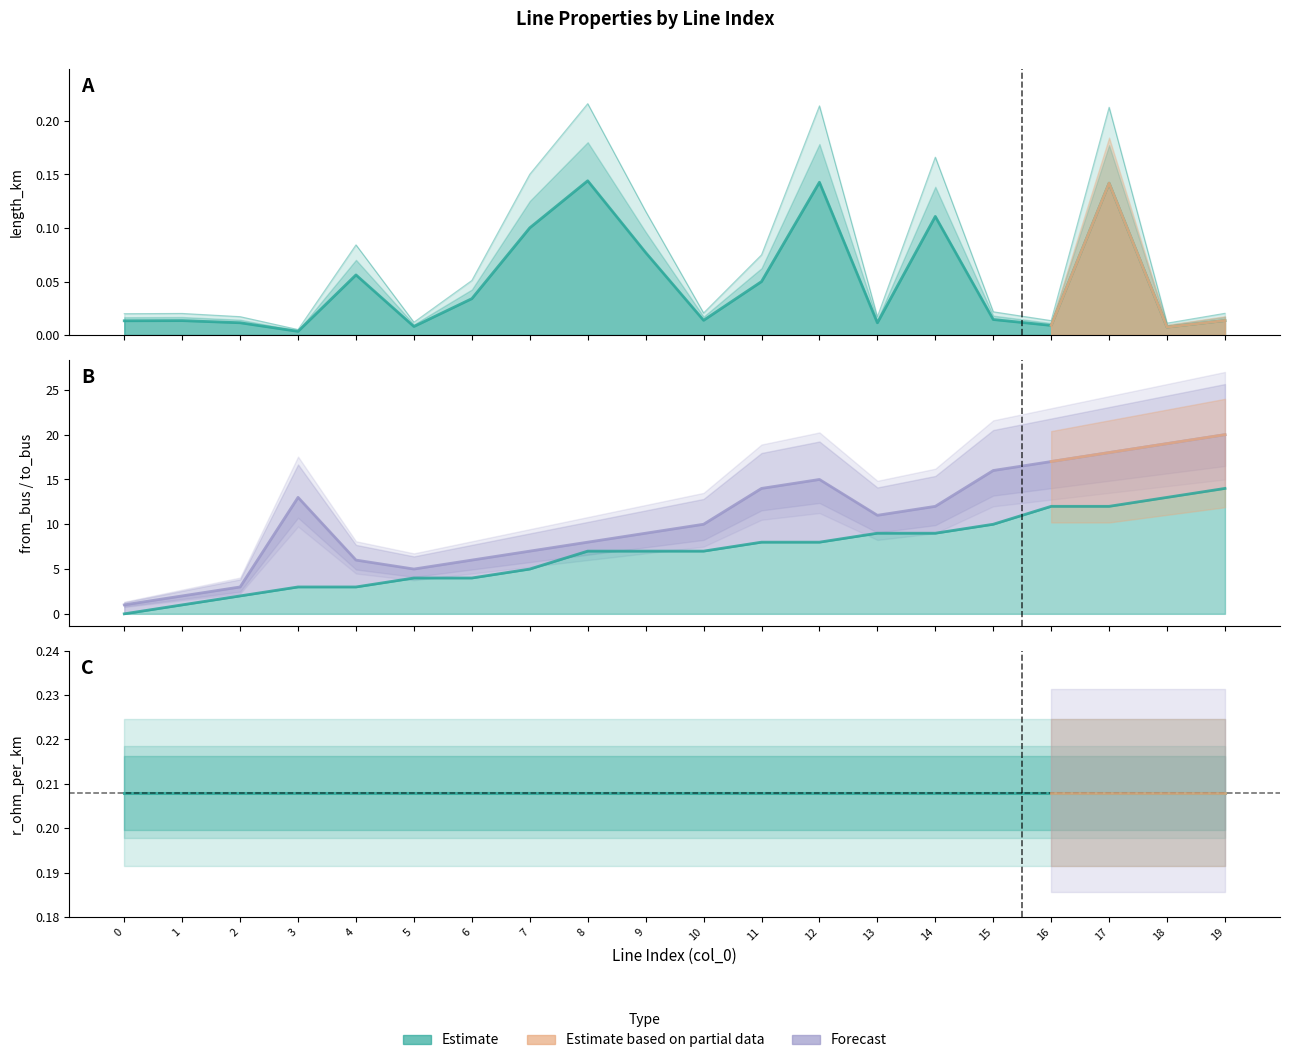

What value does the length_km series have at 7?

0.1